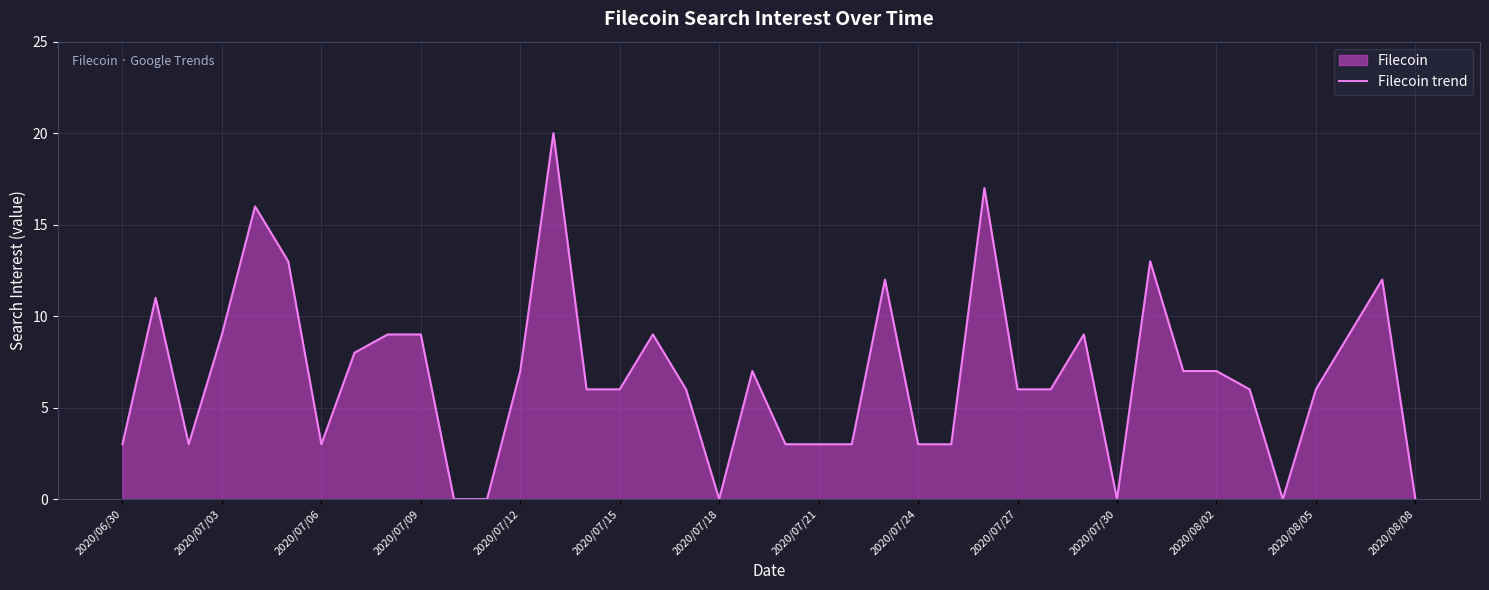

Which has a higher value, 2020/07/21 or 2020/08/05?

2020/08/05